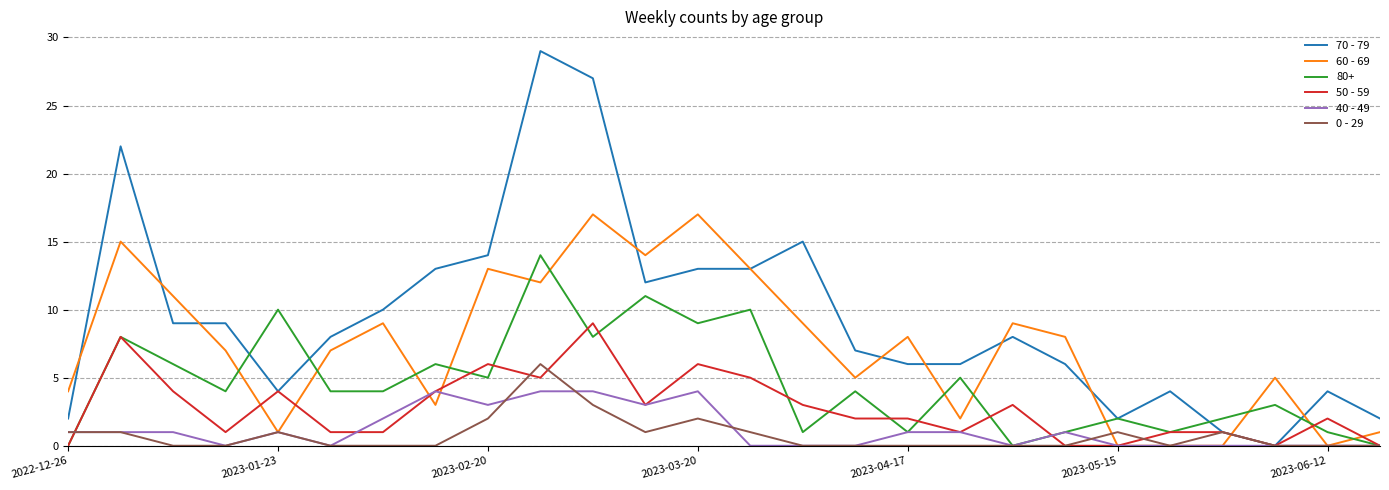

Which series has the largest range (max minus min)?

70 - 79